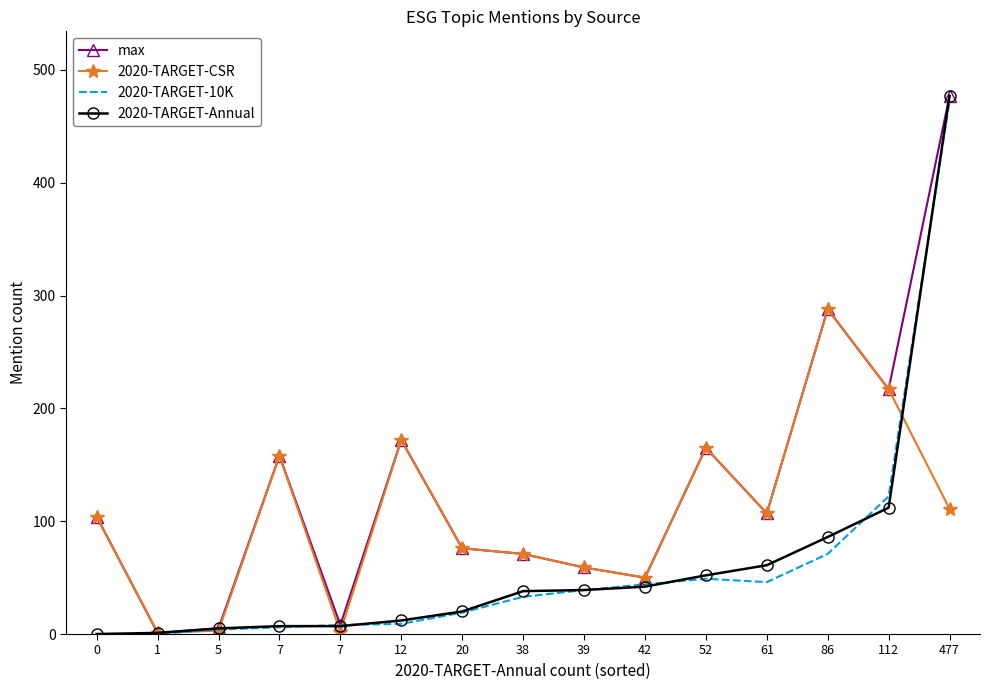

Is this an area chart (filled region under the line)?

No